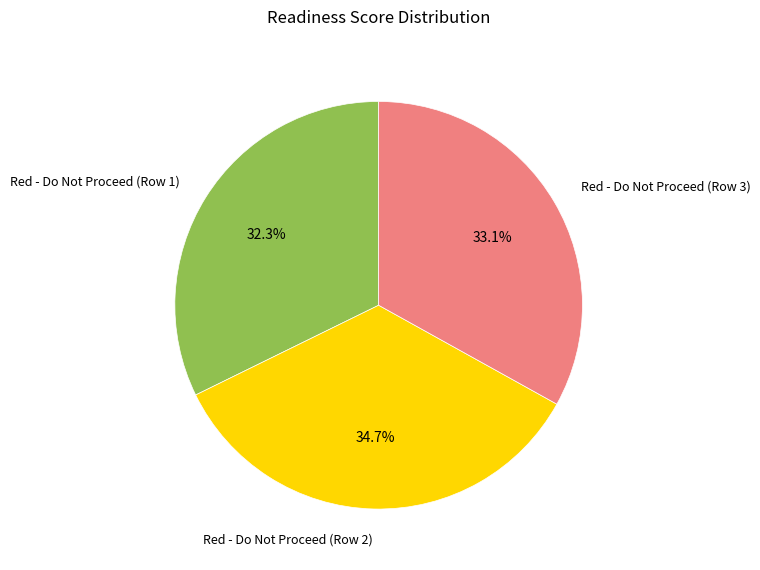

Does Red - Do Not Proceed (Row 3) account for over 50% of the chart?

No